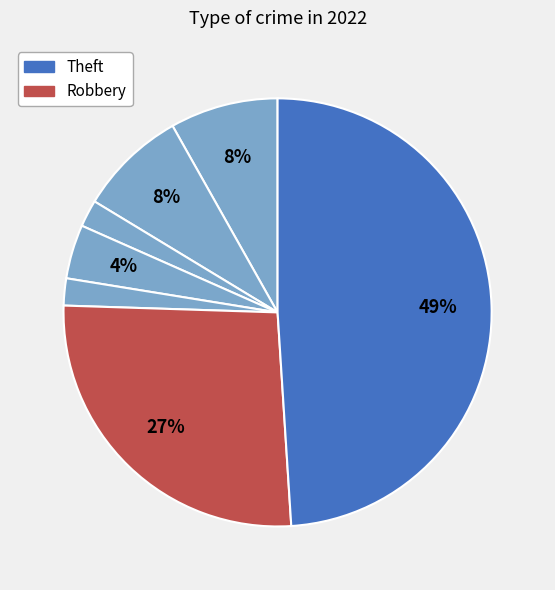

How many segments does this pie chart have?

7